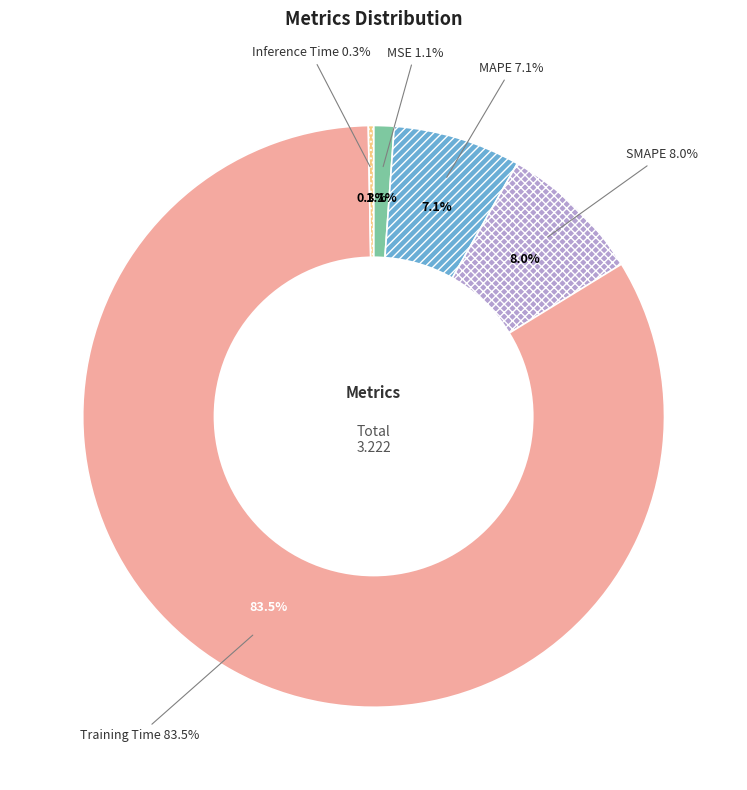

Between Inference Time and MAPE, which is larger?

MAPE